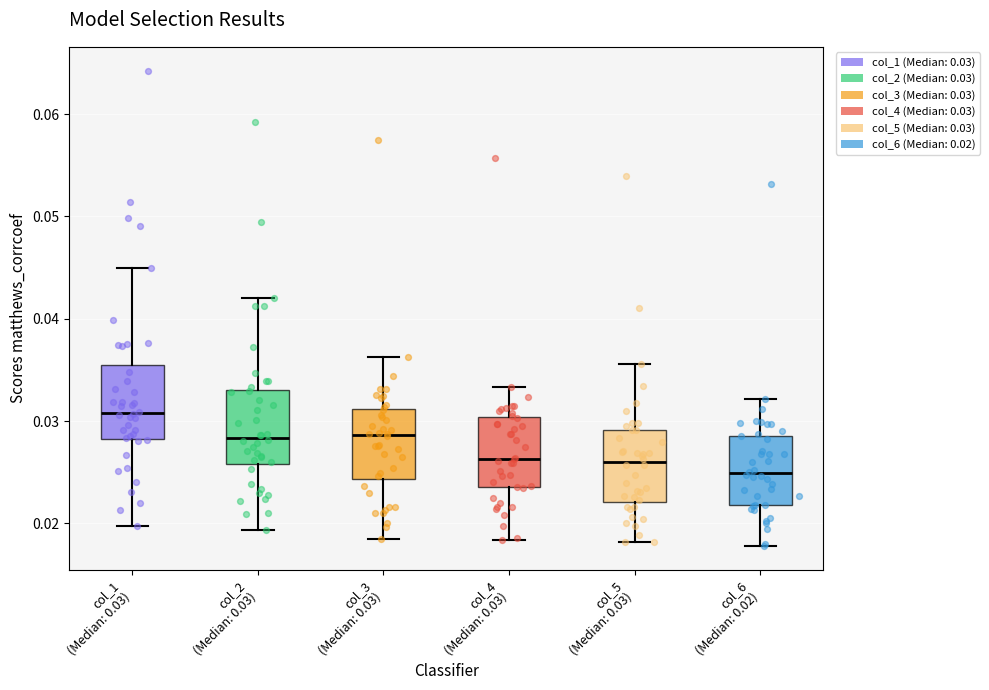

Reading left to right, transcribe this box plot: for each box, give where its median line is, the range the box spans, and where its two whiskers end, as read against the y-axis. The values are not printed on the chart, so give them approximately, as read against the axis.

col_1 (Median: 0.03): median 0.031, box 0.028 to 0.035, whiskers 0.020 to 0.045
col_2 (Median: 0.03): median 0.028, box 0.026 to 0.033, whiskers 0.019 to 0.042
col_3 (Median: 0.03): median 0.029, box 0.024 to 0.031, whiskers 0.019 to 0.036
col_4 (Median: 0.03): median 0.026, box 0.024 to 0.030, whiskers 0.018 to 0.033
col_5 (Median: 0.03): median 0.026, box 0.022 to 0.029, whiskers 0.018 to 0.036
col_6 (Median: 0.02): median 0.025, box 0.022 to 0.029, whiskers 0.018 to 0.032